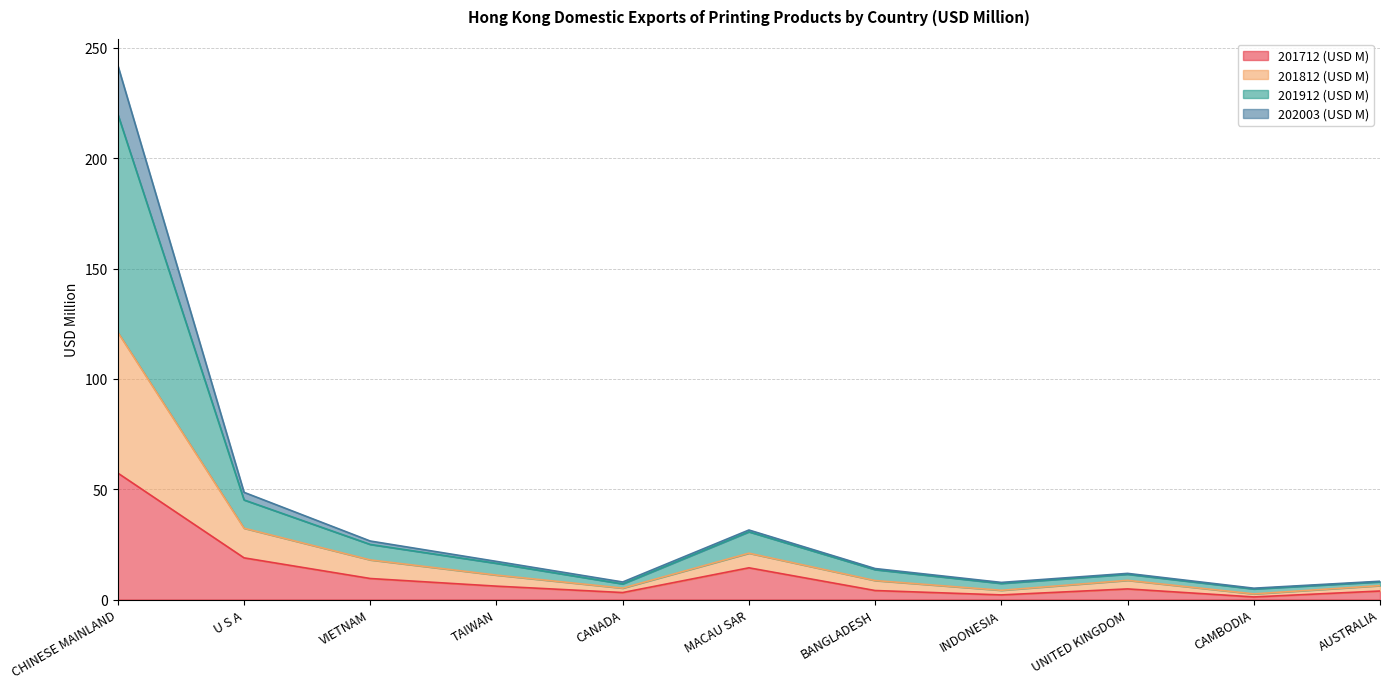

At which category is the sum across all series the highest?

CHINESE MAINLAND